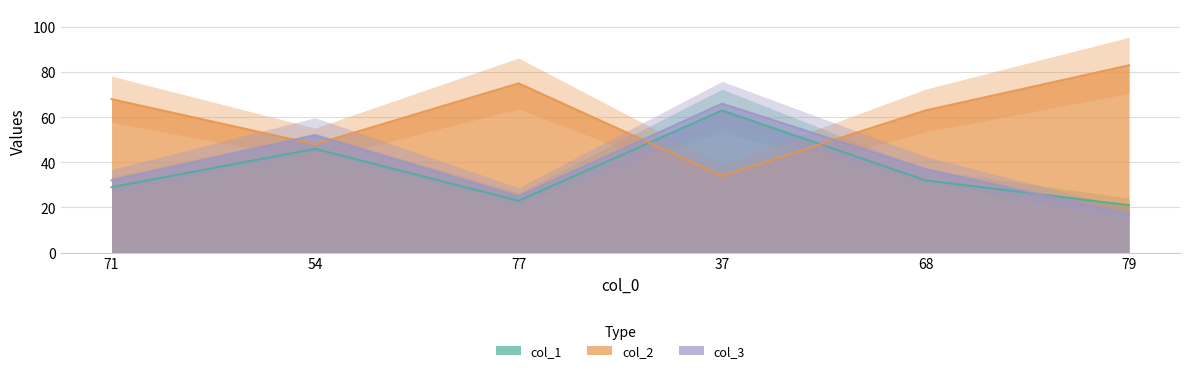

In col_2, how many points are lower than both neighbors (excluding endpoints)?

2